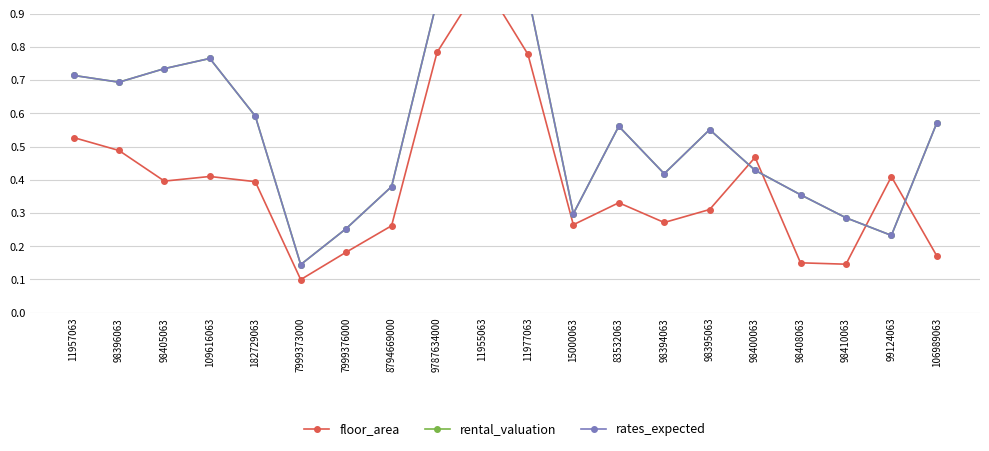

What is the label of the 8th point from the right?

83532063